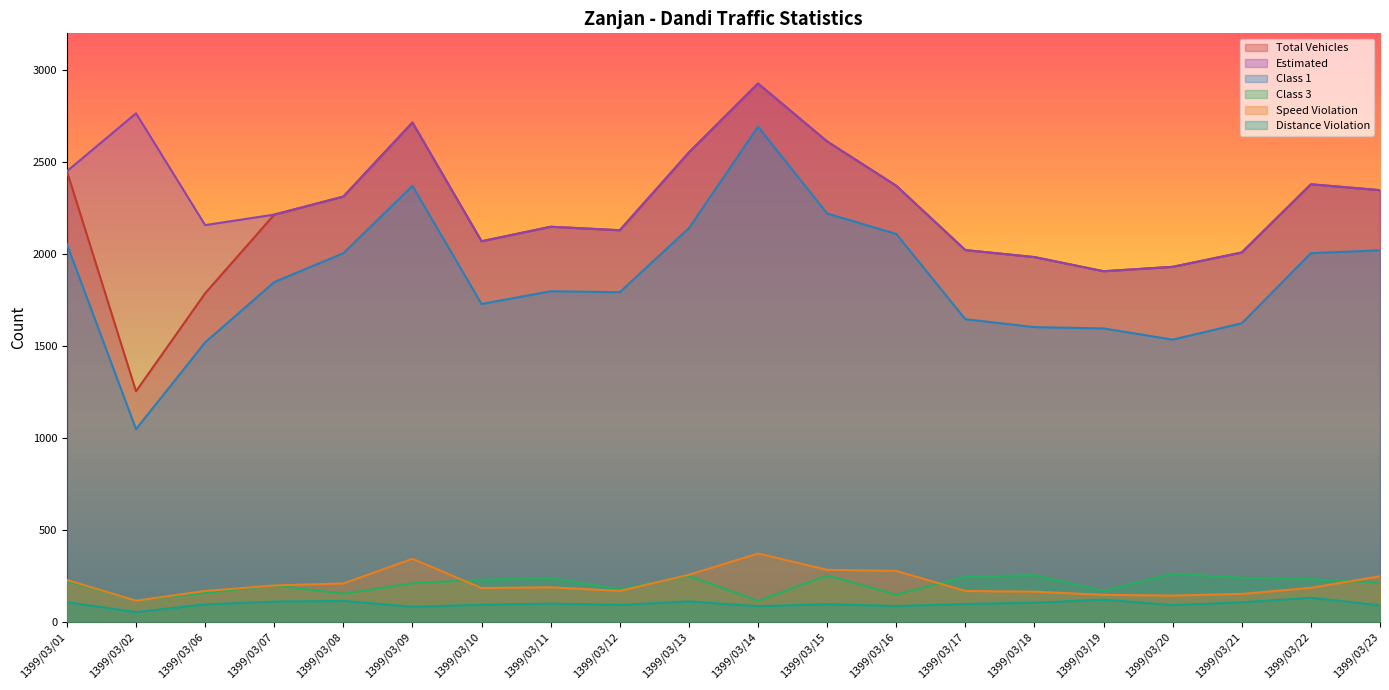

Reading left to right, what are all the values shown in this chart?

Total Vehicles: 1399/03/01=2450	1399/03/02=1253	1399/03/06=1786	1399/03/07=2214	1399/03/08=2312	1399/03/09=2715	1399/03/10=2069	1399/03/11=2148	1399/03/12=2129	1399/03/13=2552	1399/03/14=2927	1399/03/15=2612	1399/03/16=2371	1399/03/17=2021	1399/03/18=1983	1399/03/19=1906	1399/03/20=1930	1399/03/21=2008	1399/03/22=2379	1399/03/23=2347
Estimated: 1399/03/01=2450	1399/03/02=2765	1399/03/06=2157	1399/03/07=2214	1399/03/08=2312	1399/03/09=2715	1399/03/10=2069	1399/03/11=2148	1399/03/12=2129	1399/03/13=2552	1399/03/14=2927	1399/03/15=2612	1399/03/16=2371	1399/03/17=2021	1399/03/18=1983	1399/03/19=1906	1399/03/20=1930	1399/03/21=2008	1399/03/22=2379	1399/03/23=2347
Class 1: 1399/03/01=2053	1399/03/02=1047	1399/03/06=1519	1399/03/07=1847	1399/03/08=2004	1399/03/09=2370	1399/03/10=1728	1399/03/11=1797	1399/03/12=1792	1399/03/13=2140	1399/03/14=2692	1399/03/15=2220	1399/03/16=2109	1399/03/17=1645	1399/03/18=1602	1399/03/19=1595	1399/03/20=1534	1399/03/21=1623	1399/03/22=2004	1399/03/23=2020
Class 3: 1399/03/01=220	1399/03/02=115	1399/03/06=156	1399/03/07=197	1399/03/08=152	1399/03/09=209	1399/03/10=228	1399/03/11=239	1399/03/12=176	1399/03/13=249	1399/03/14=113	1399/03/15=251	1399/03/16=147	1399/03/17=245	1399/03/18=253	1399/03/19=168	1399/03/20=261	1399/03/21=239	1399/03/22=231	1399/03/23=213
Speed Violation: 1399/03/01=227	1399/03/02=114	1399/03/06=167	1399/03/07=197	1399/03/08=208	1399/03/09=342	1399/03/10=183	1399/03/11=187	1399/03/12=167	1399/03/13=255	1399/03/14=371	1399/03/15=282	1399/03/16=276	1399/03/17=167	1399/03/18=163	1399/03/19=146	1399/03/20=142	1399/03/21=151	1399/03/22=184	1399/03/23=247
Distance Violation: 1399/03/01=106	1399/03/02=52	1399/03/06=94	1399/03/07=109	1399/03/08=113	1399/03/09=81	1399/03/10=92	1399/03/11=98	1399/03/12=91	1399/03/13=110	1399/03/14=84	1399/03/15=95	1399/03/16=85	1399/03/17=96	1399/03/18=103	1399/03/19=120	1399/03/20=90	1399/03/21=105	1399/03/22=130	1399/03/23=89